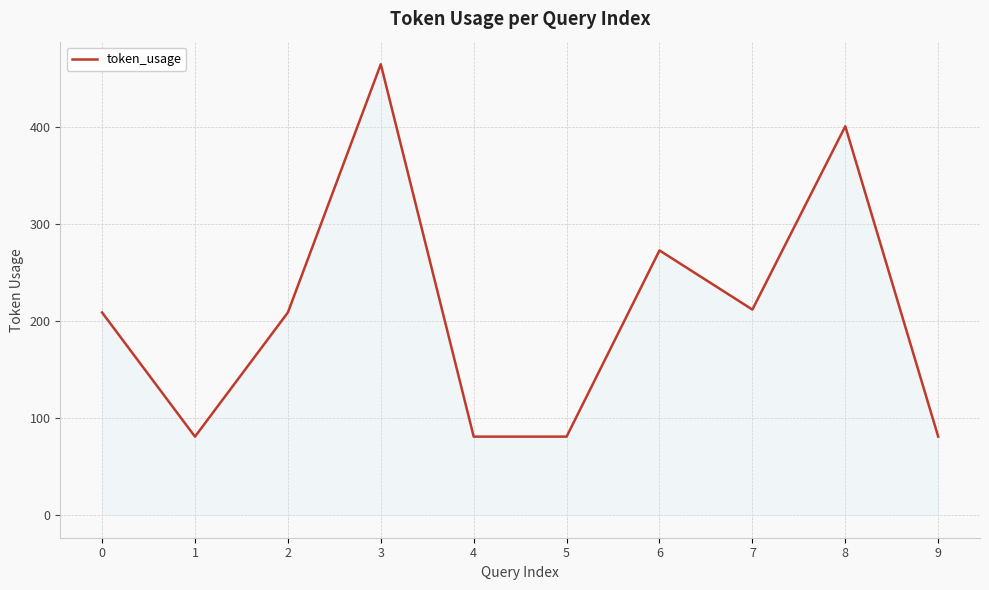

Approximately how many times larger is the value at 1 compared to 0?

0.4